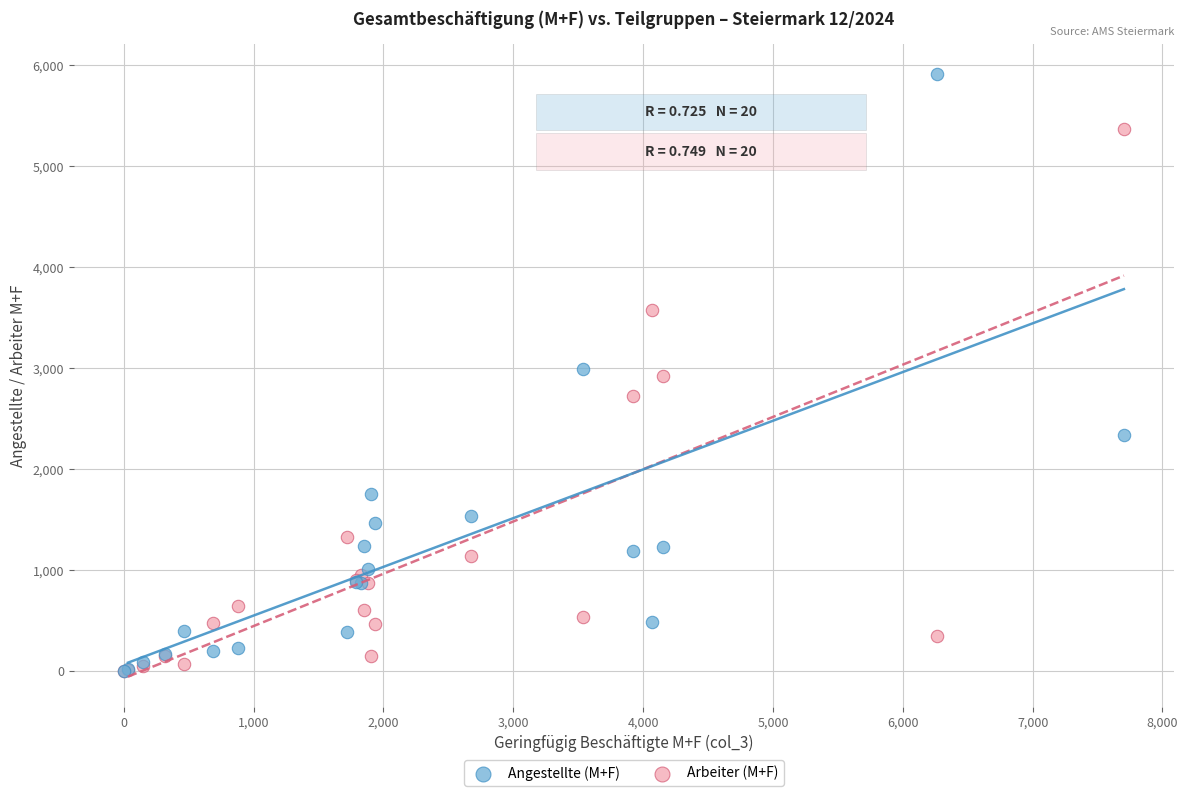

What are all the series names shown in the legend?

Angestellte (M+F), Arbeiter (M+F)